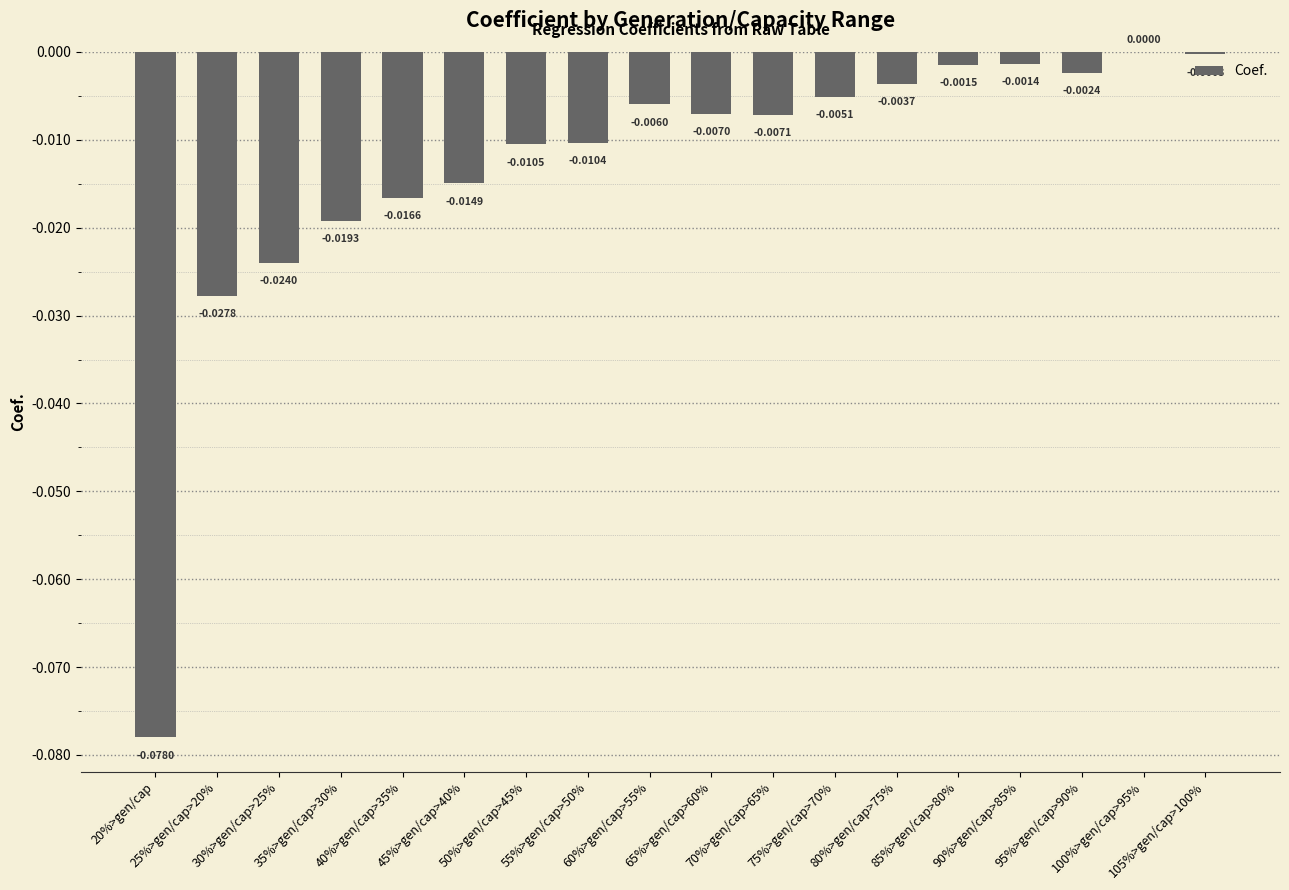

The value at 45%>gen/cap>40% is -0.0. True or false?

True